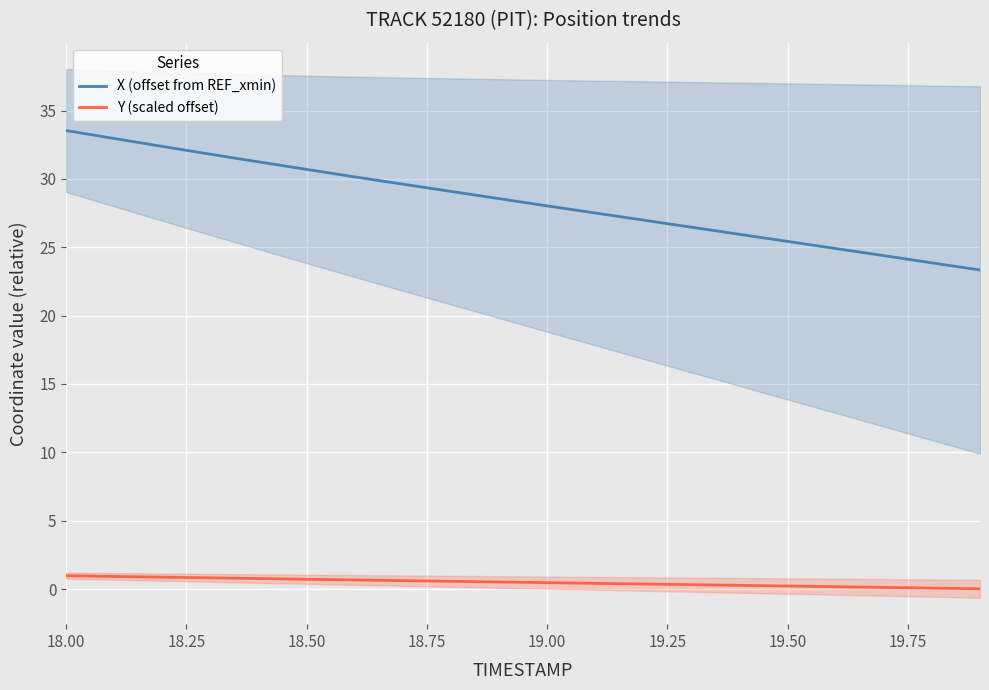

True or false: X (offset from REF_xmin) and Y (scaled offset) intersect in this chart.

False